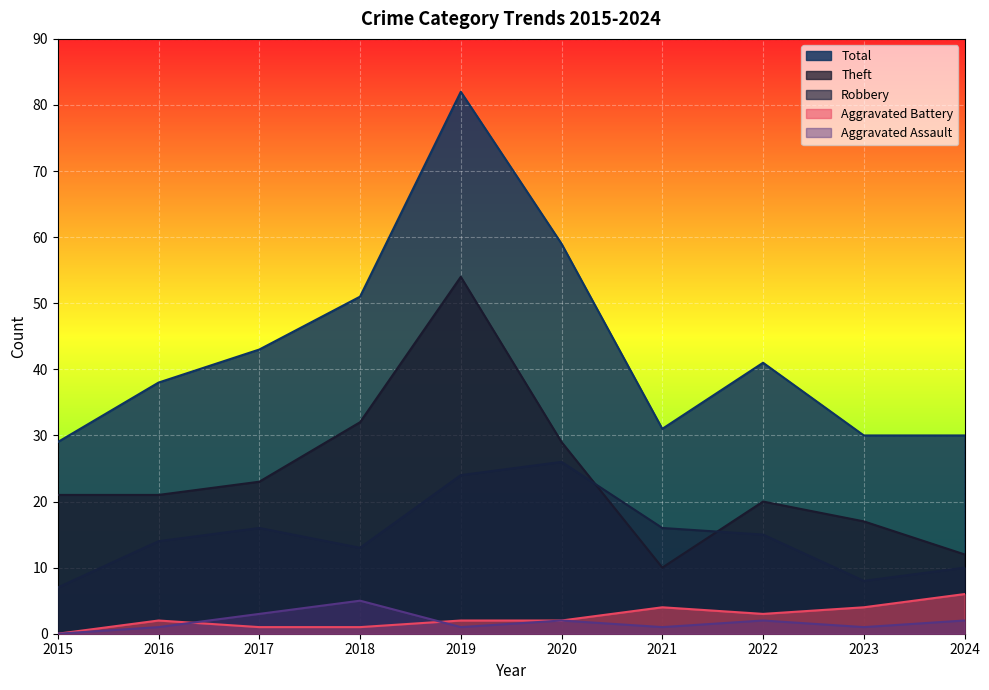

Between 2017 and 2019, which is larger?

2019